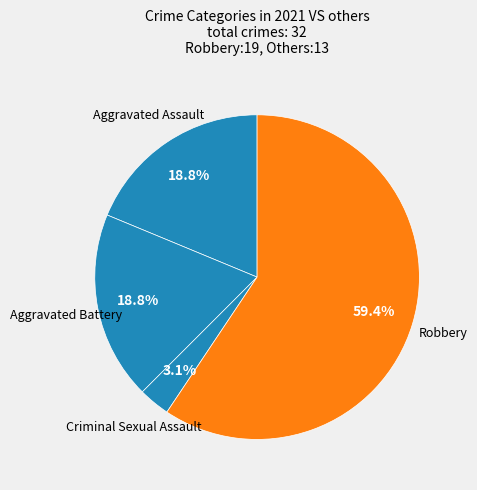

Does any single category account for the majority?

Yes